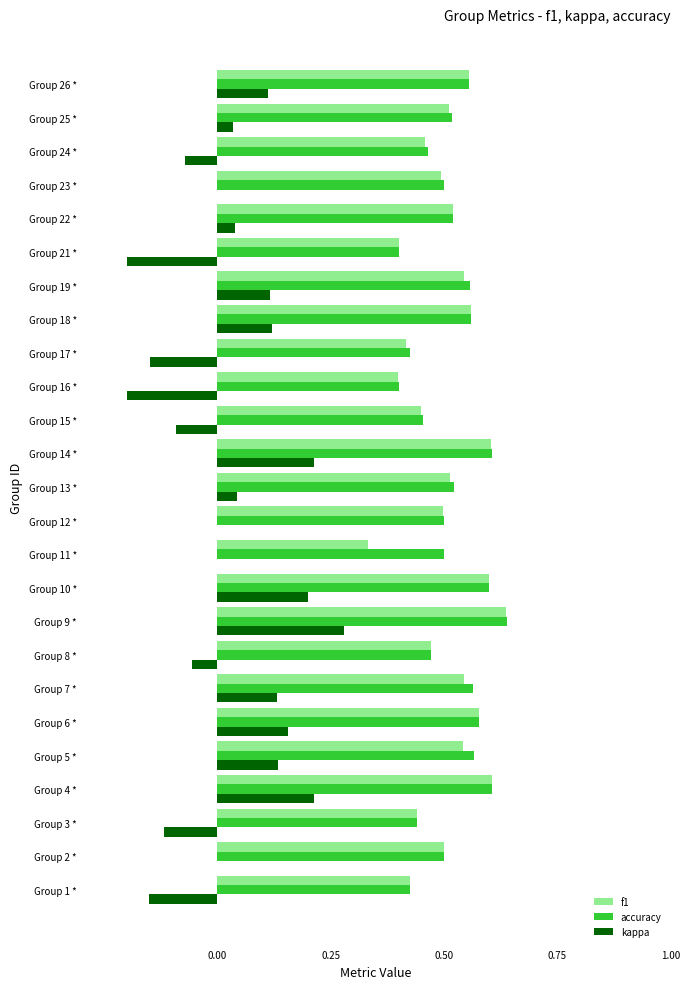

What is the sum of the accuracy values at Group 7 * and Group 15 *?

1.0